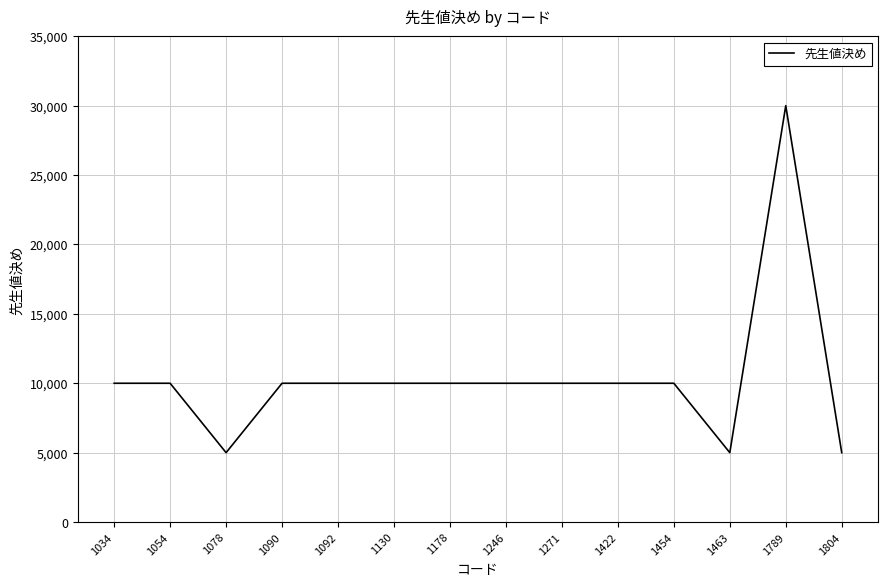

What is the maximum value shown in the chart?

30000